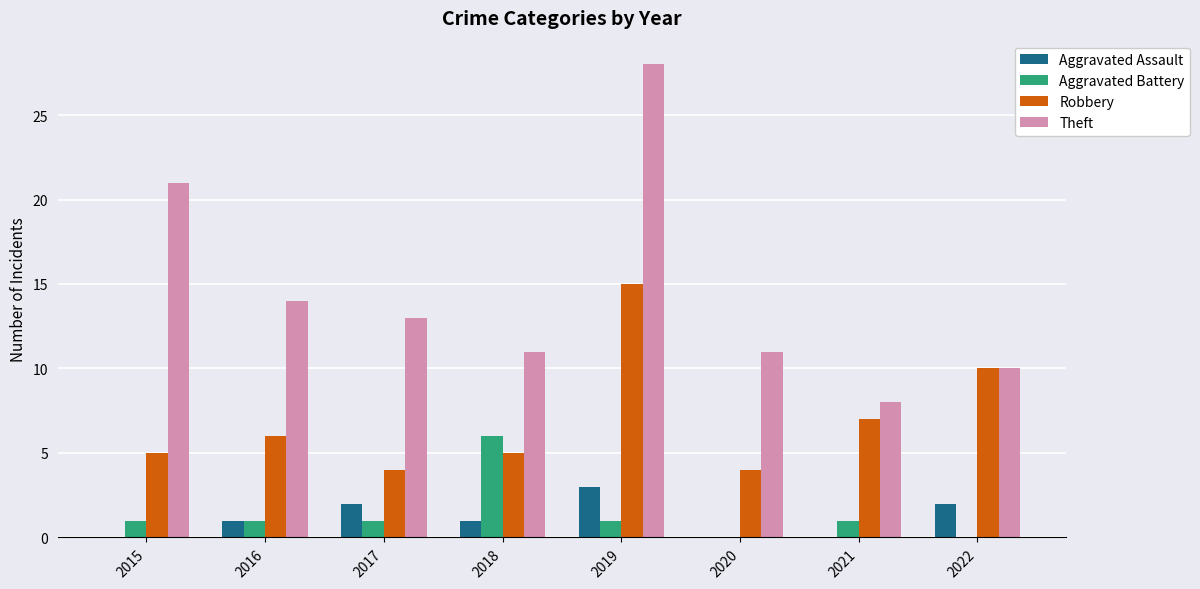

What is the highest value of the Aggravated Battery series?

6